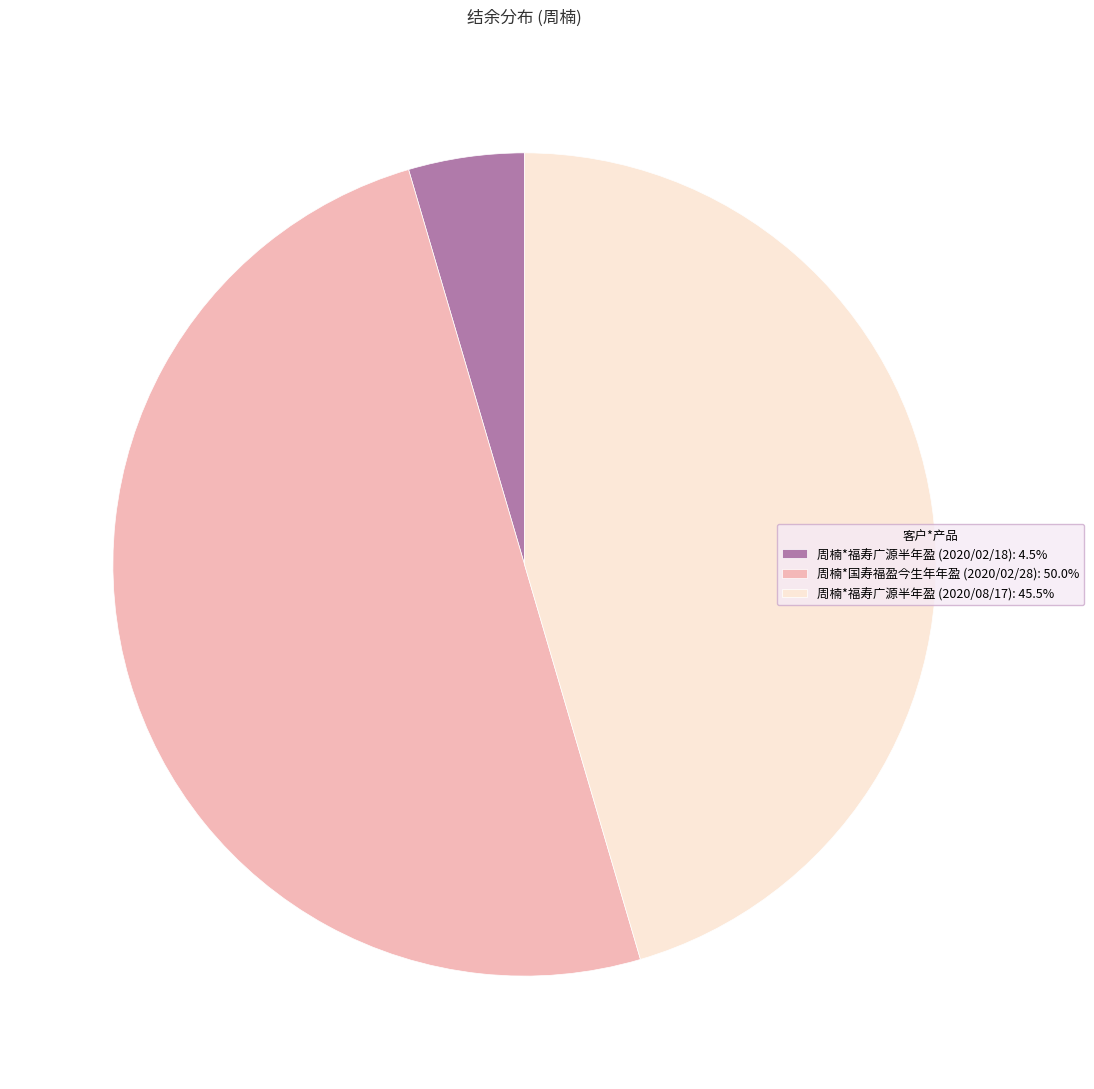

How many slices are in this pie chart?

3